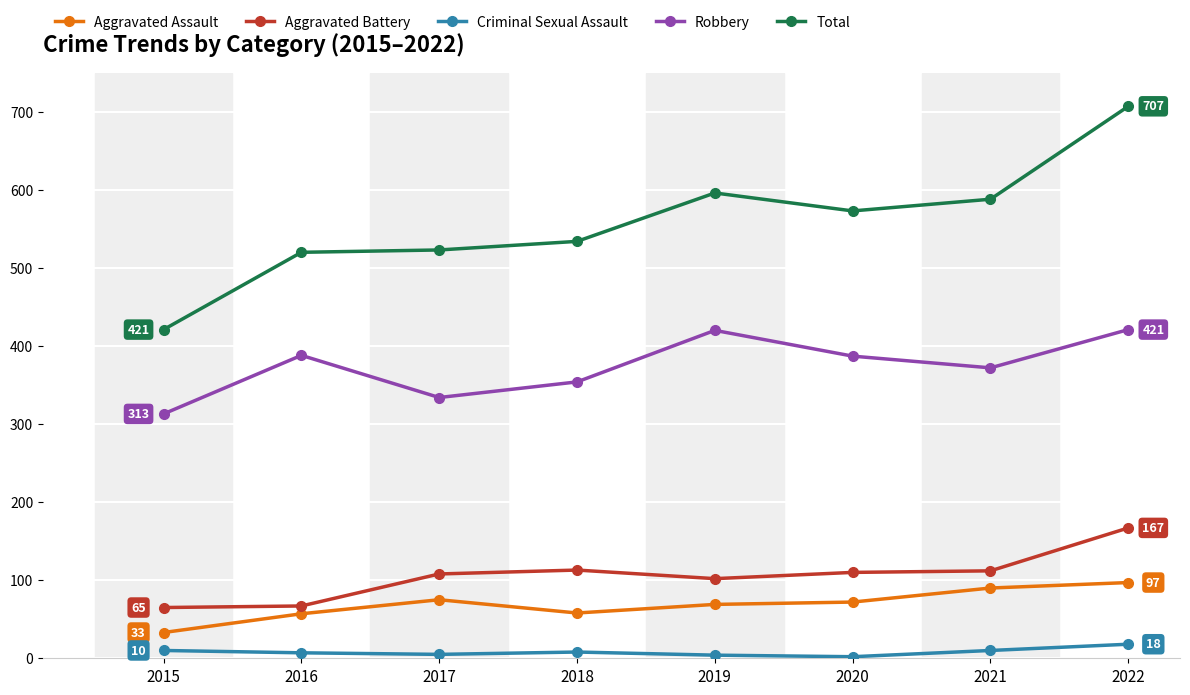

Count the number of data series in this chart.

5